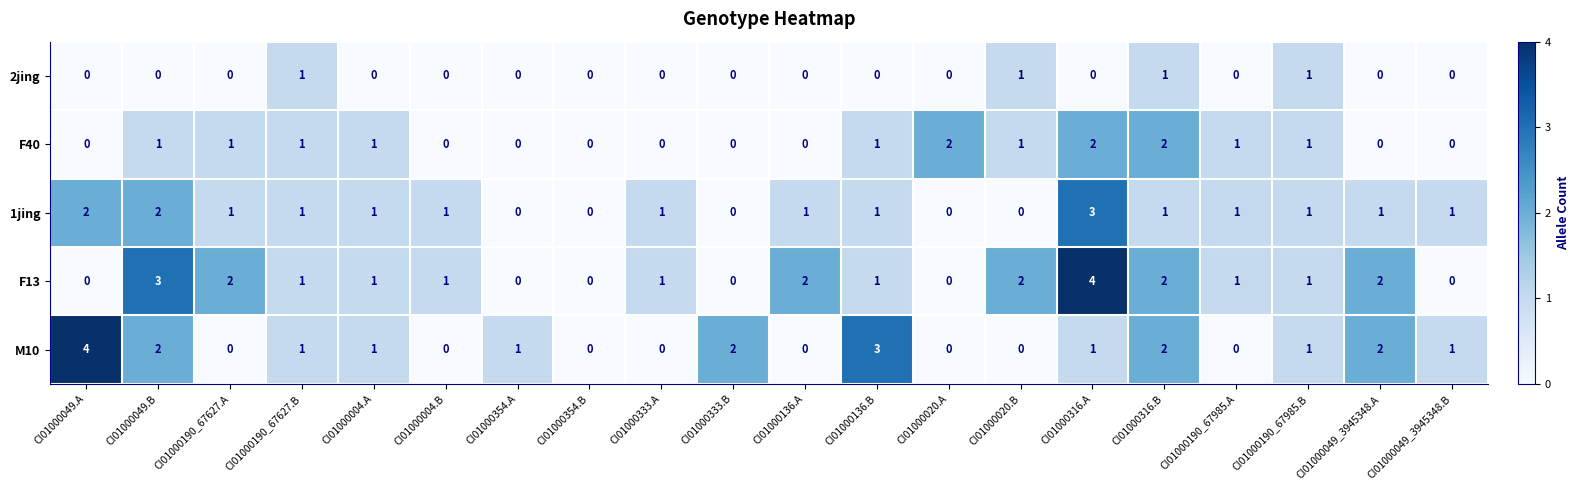

How many categories are shown in the chart?

20